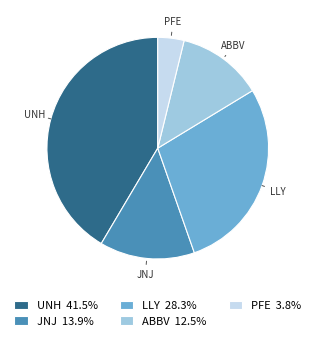

Which category has the biggest portion of the pie?

UNH